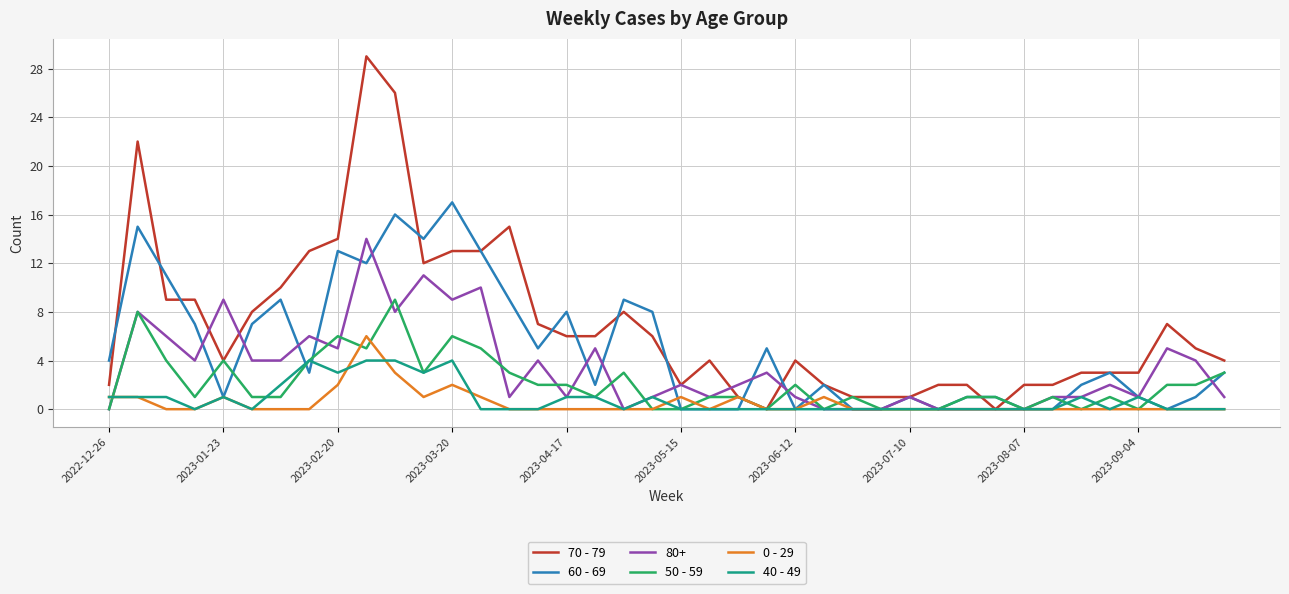

Which series has the largest range (max minus min)?

70 - 79